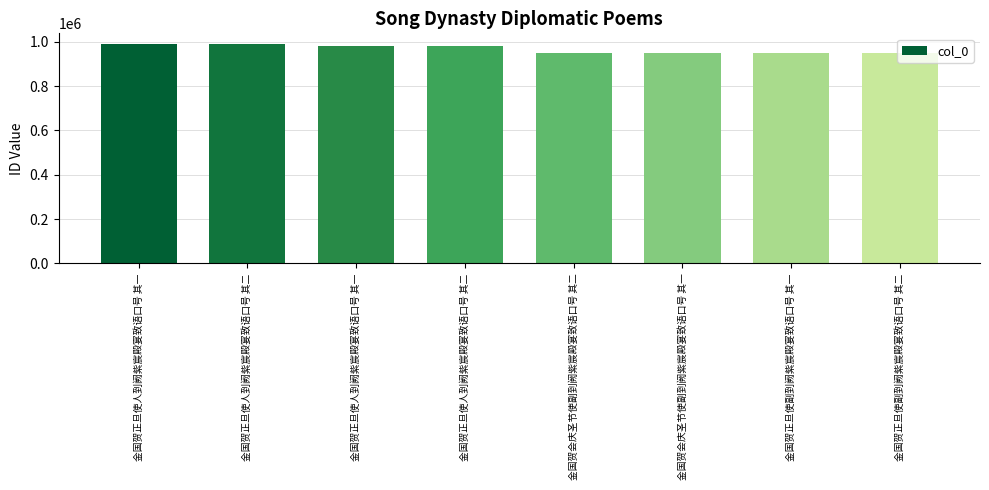

How many bars are there in total?

8